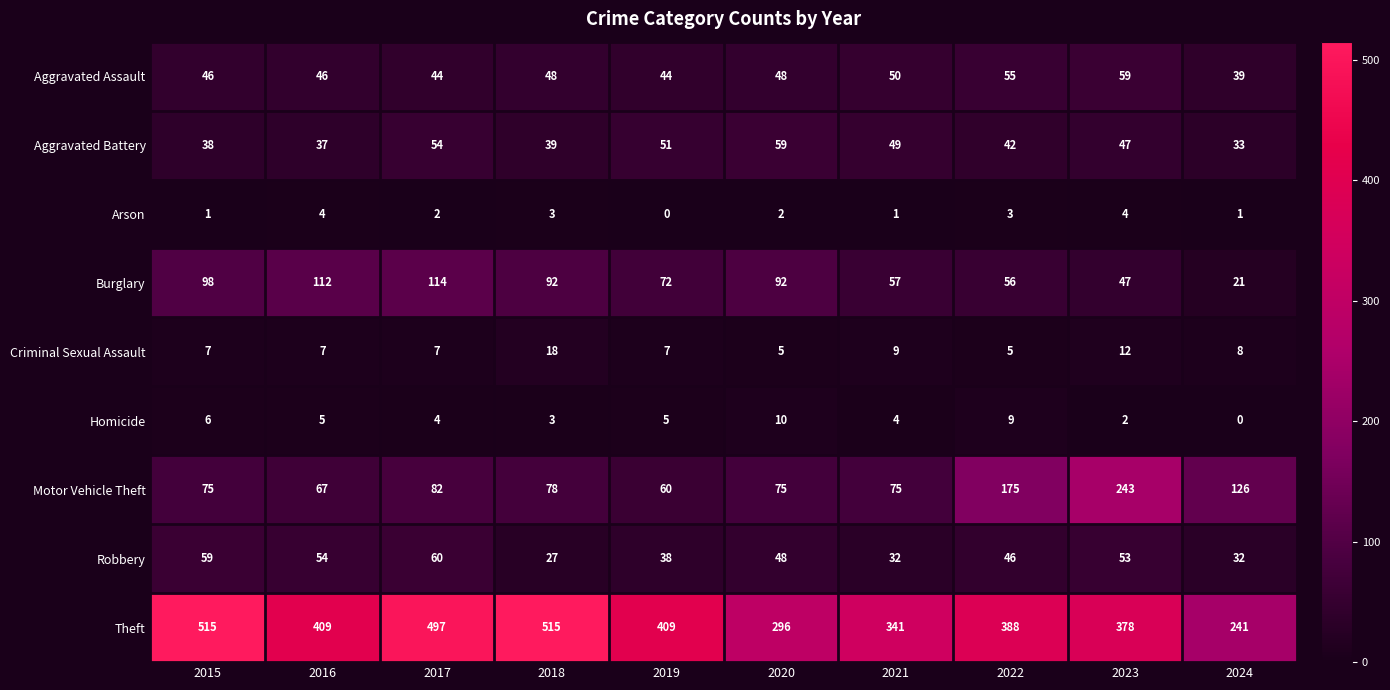

The value of Criminal Sexual Assault at 2023 is 12. True or false?

True